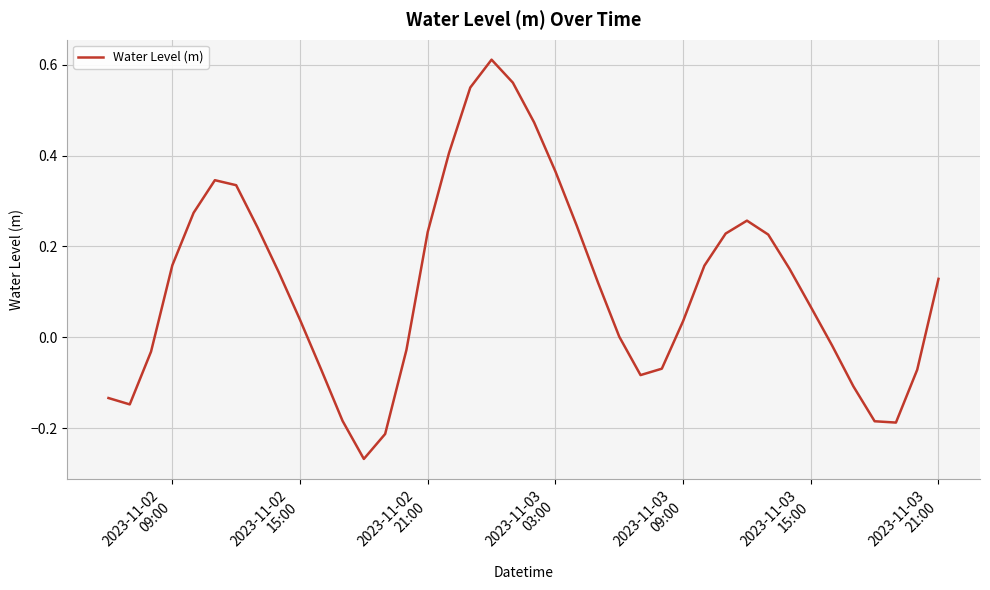

What is the difference between the maximum and minimum values?

0.9